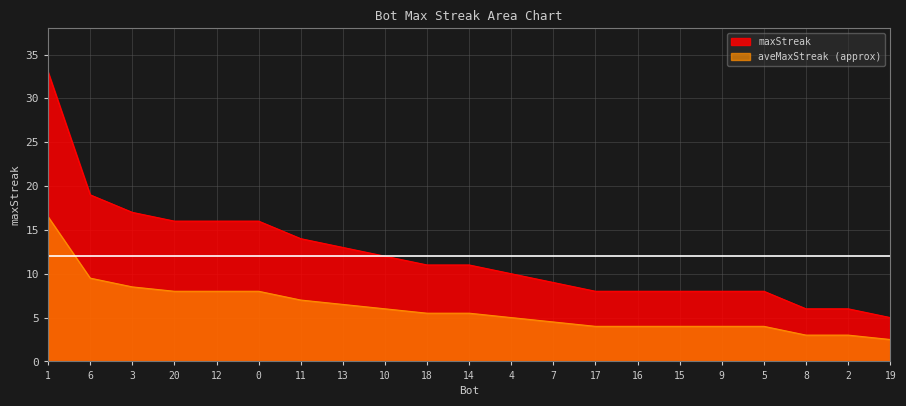

What is the difference between the values at 20 and 4?

6